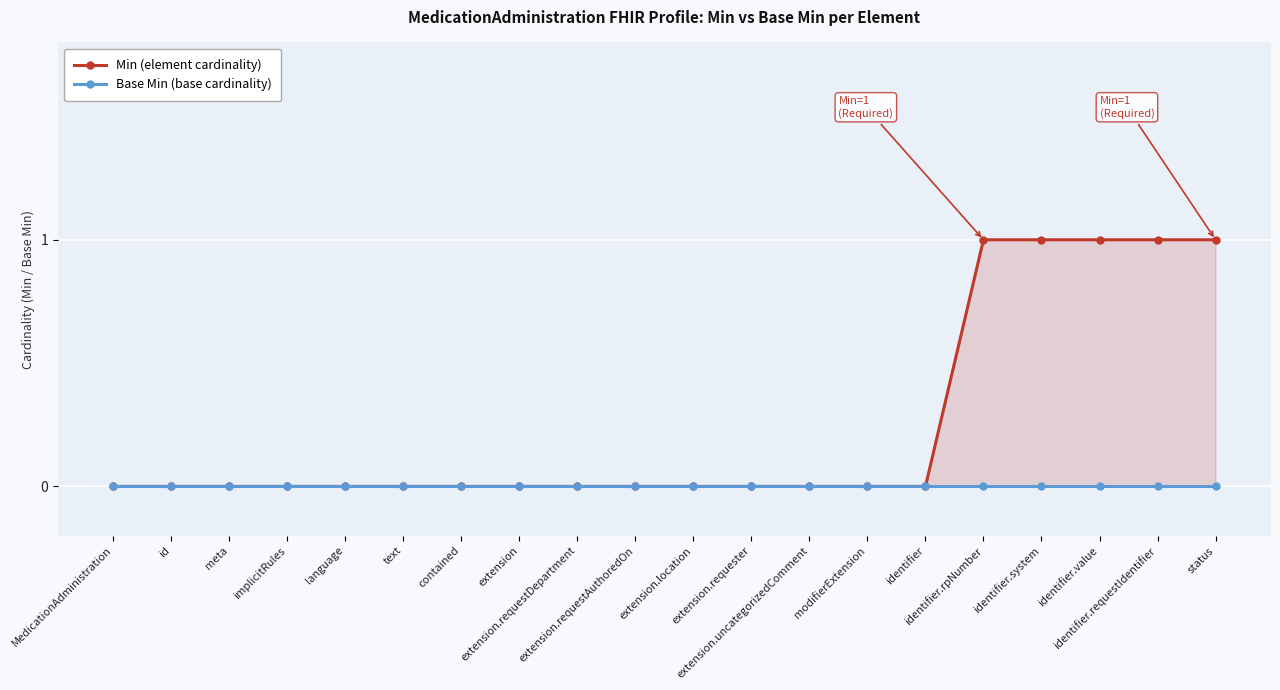

What is the label of the 15th point from the right?

text